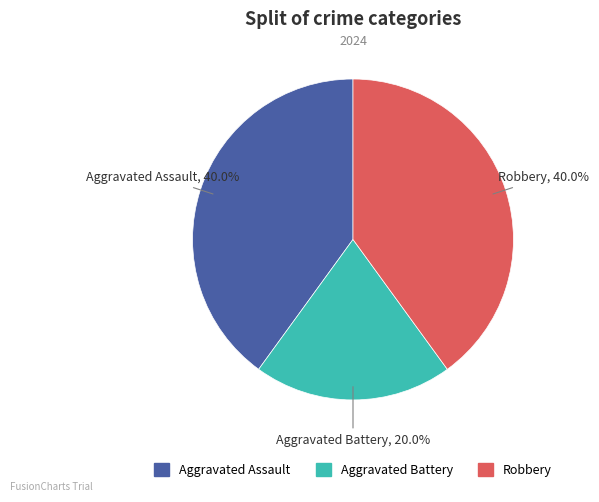

Does Aggravated Battery represent more than half of the total?

No